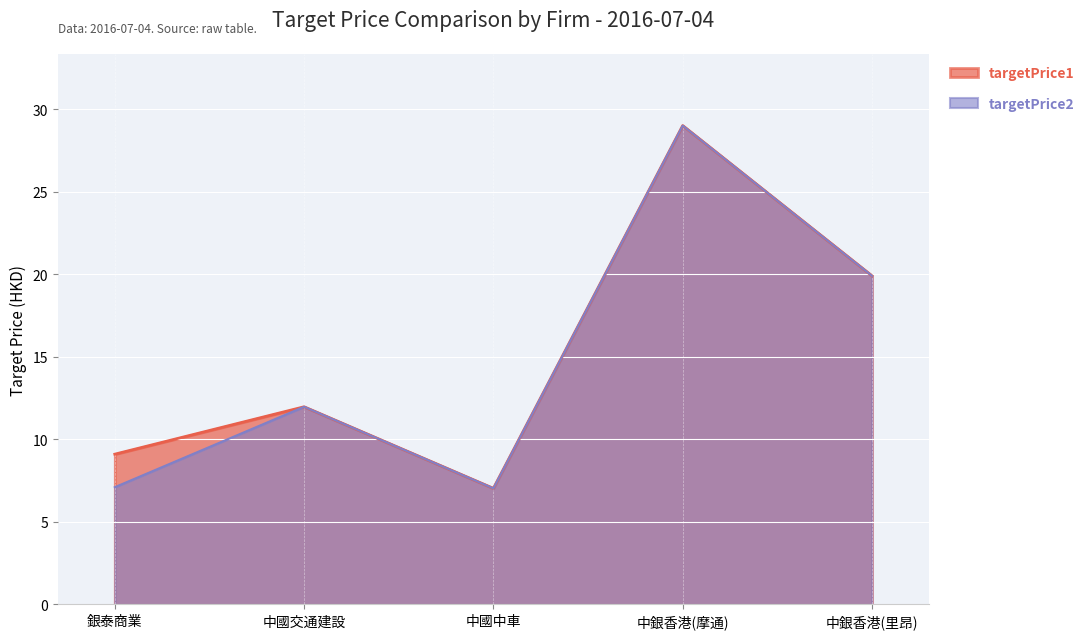

At which label does targetPrice1 reach its peak?

中銀香港(摩通)